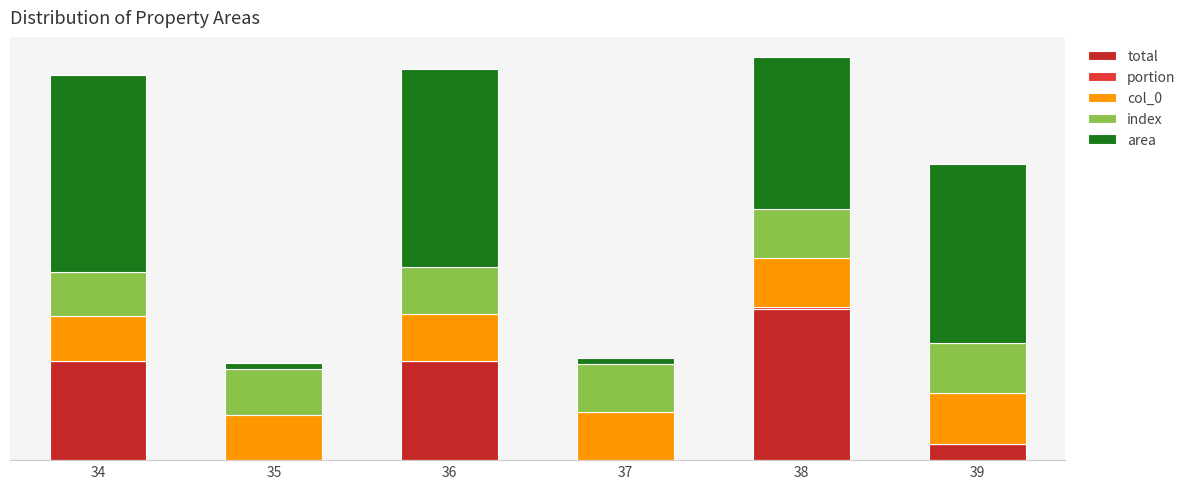

Does the chart contain stacked bars?

Yes